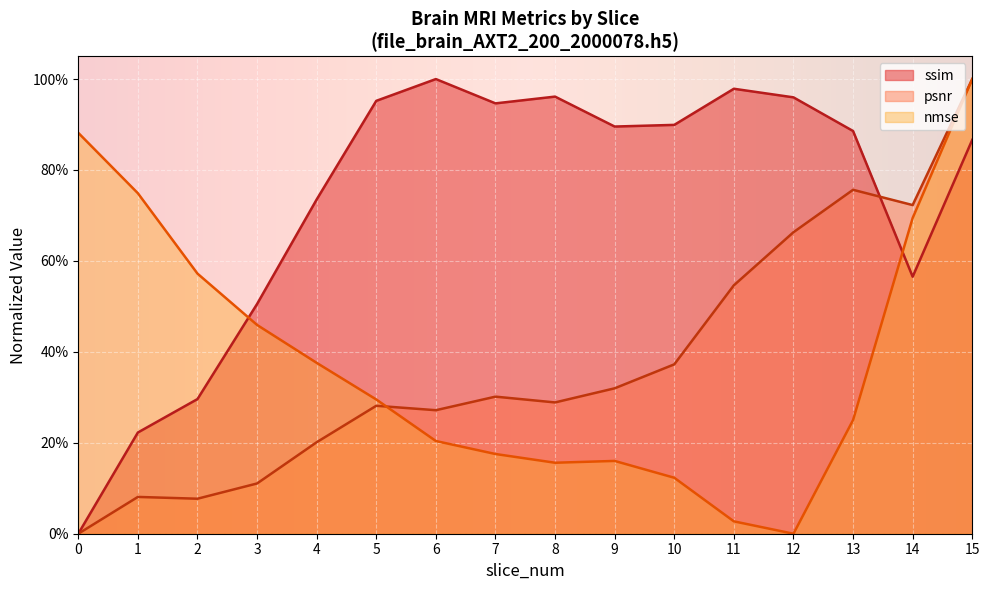

How many data points in psnr are above 0?

15